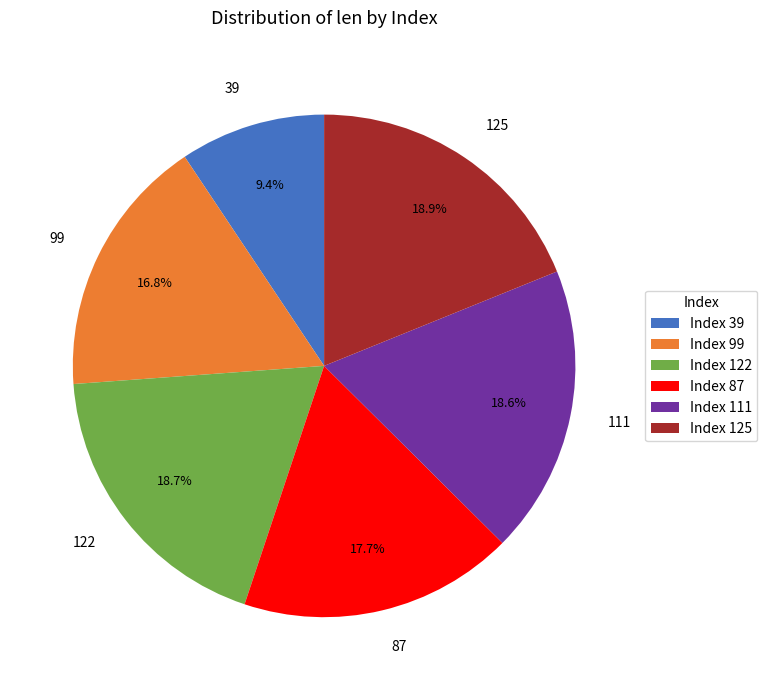

Is 111 the majority of the pie?

No